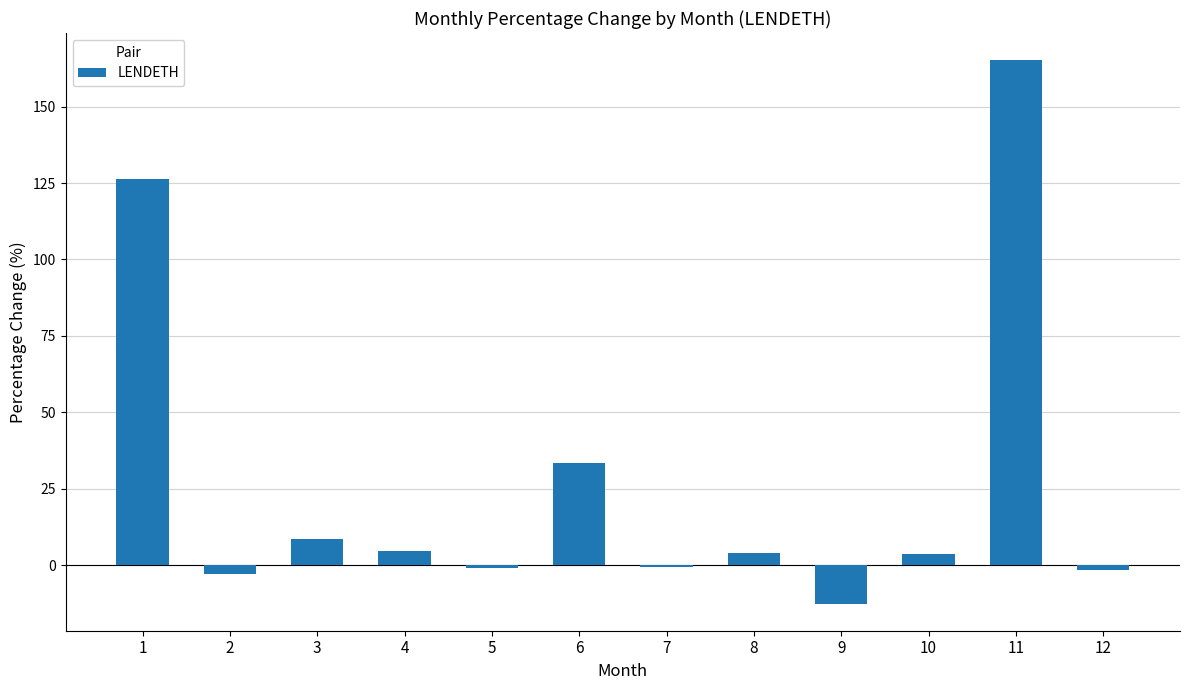

Which label corresponds to the largest value in the chart?

11